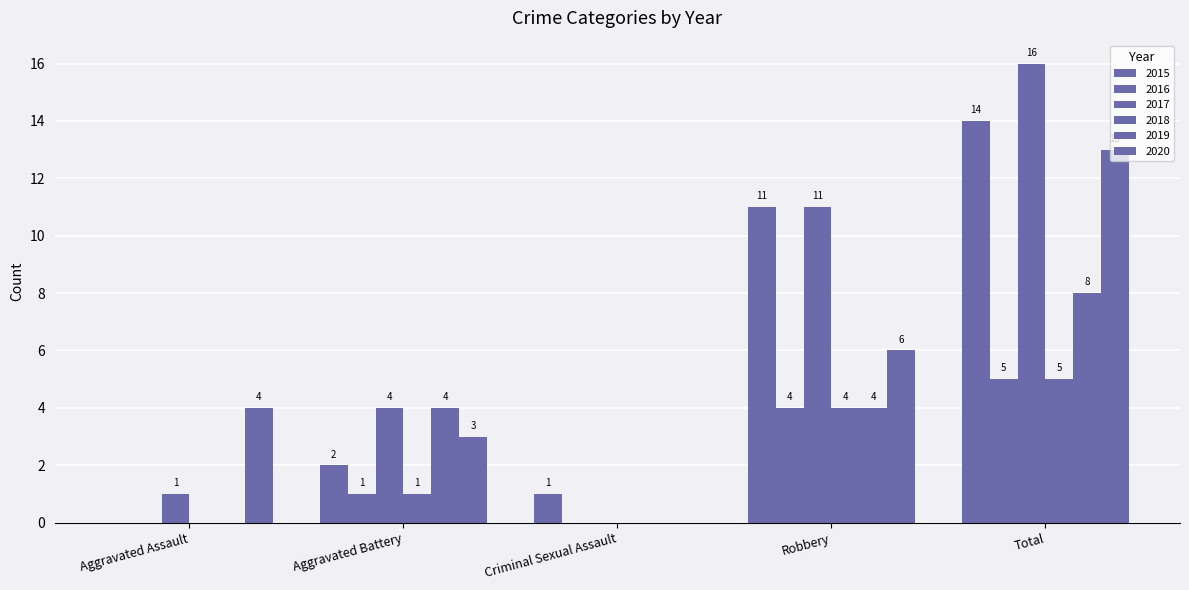

How many positive values does the 2019 series have?

3